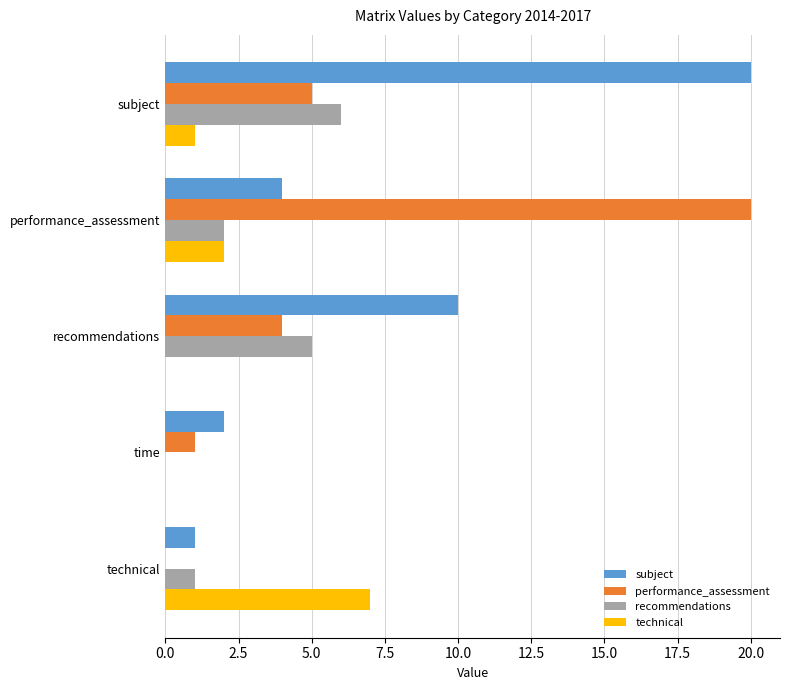

Is the value of subject at time greater than the value of technical at subject?

Yes